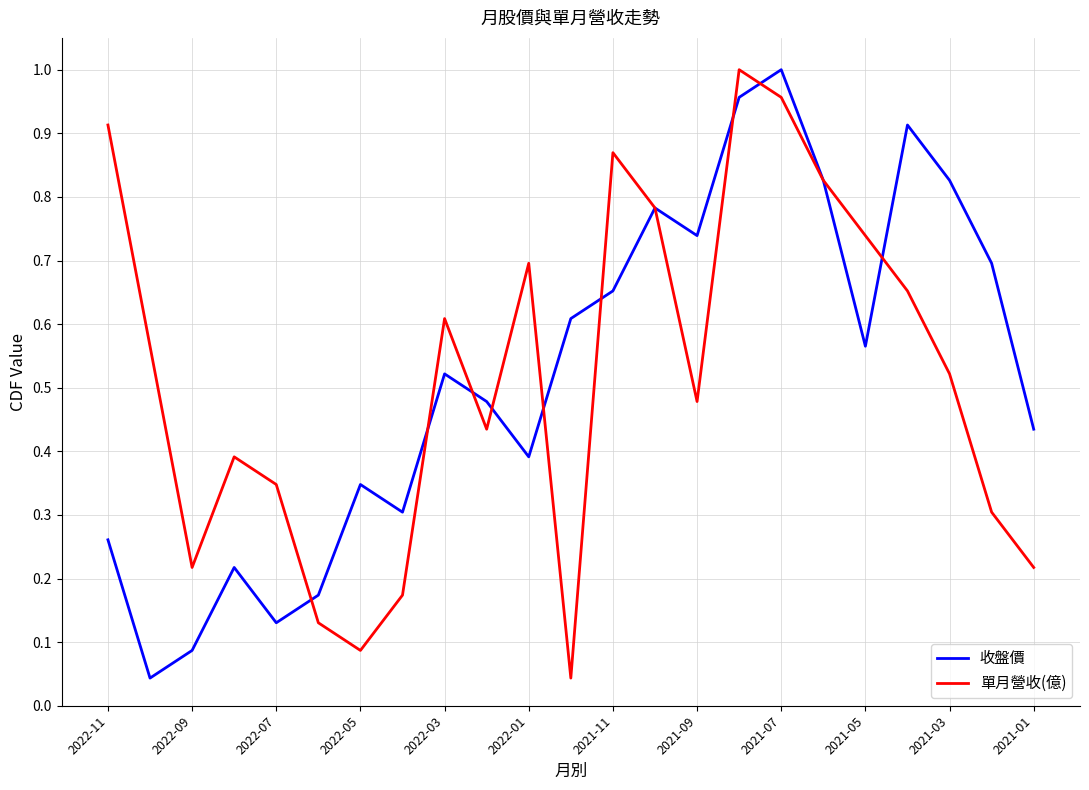

What are all the series names shown in the legend?

收盤價, 單月營收(億)